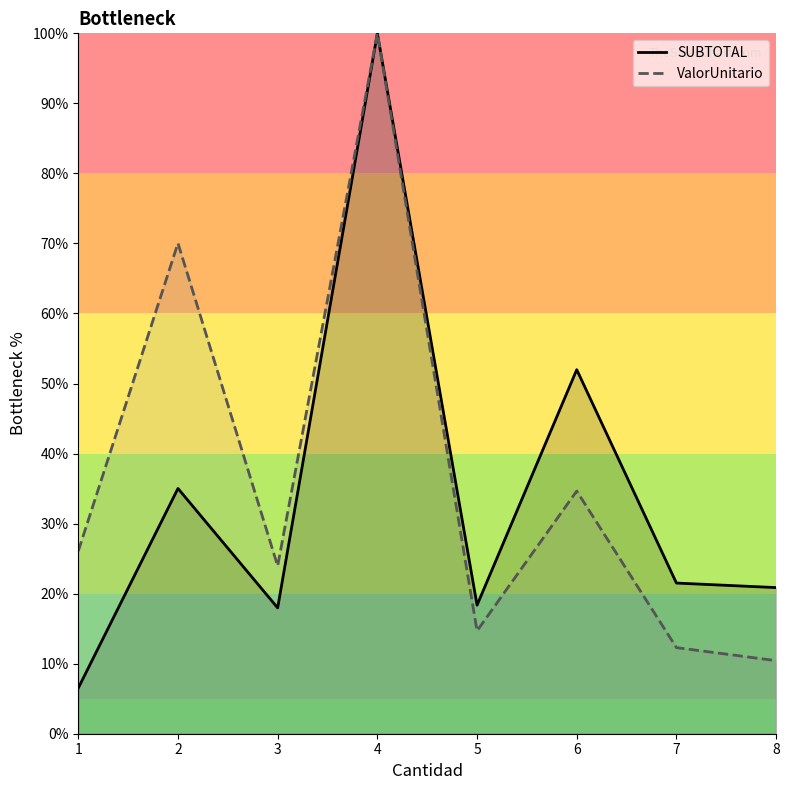

How many interior local peaks does the ValorUnitario series have?

3